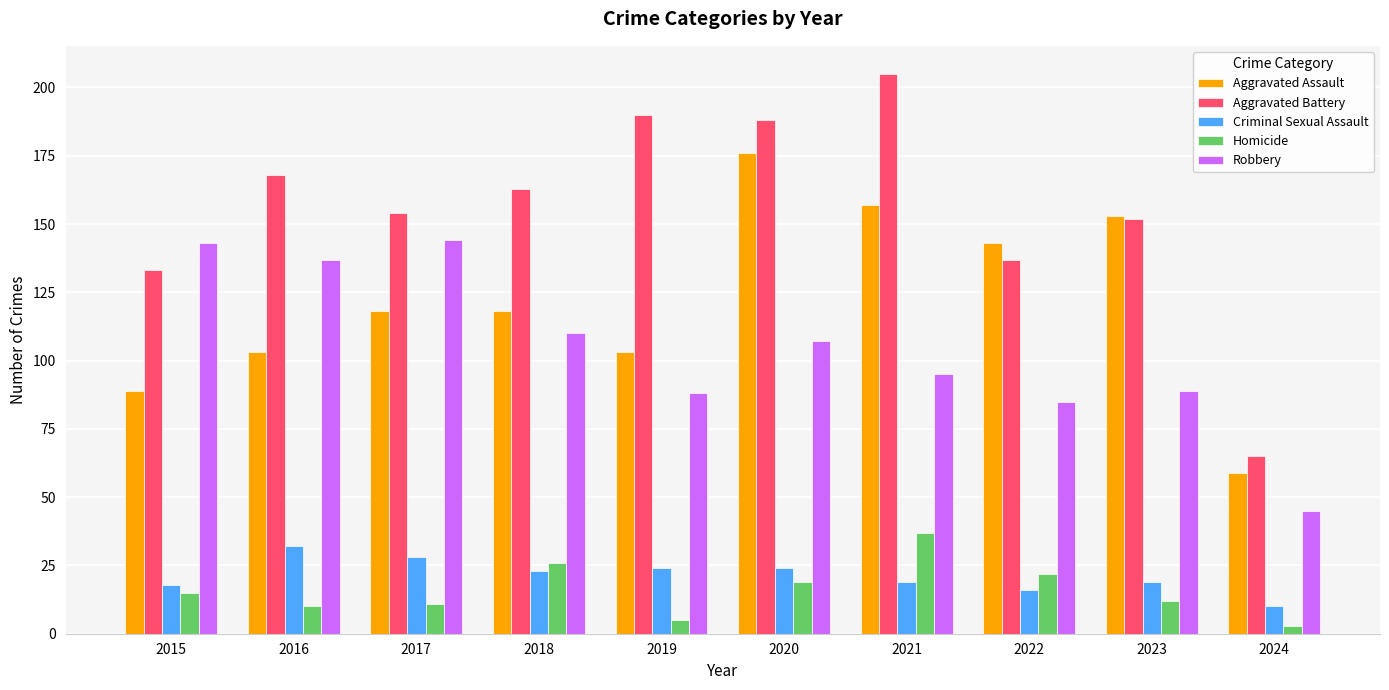

What are all the series names shown in the legend?

Aggravated Assault, Aggravated Battery, Criminal Sexual Assault, Homicide, Robbery